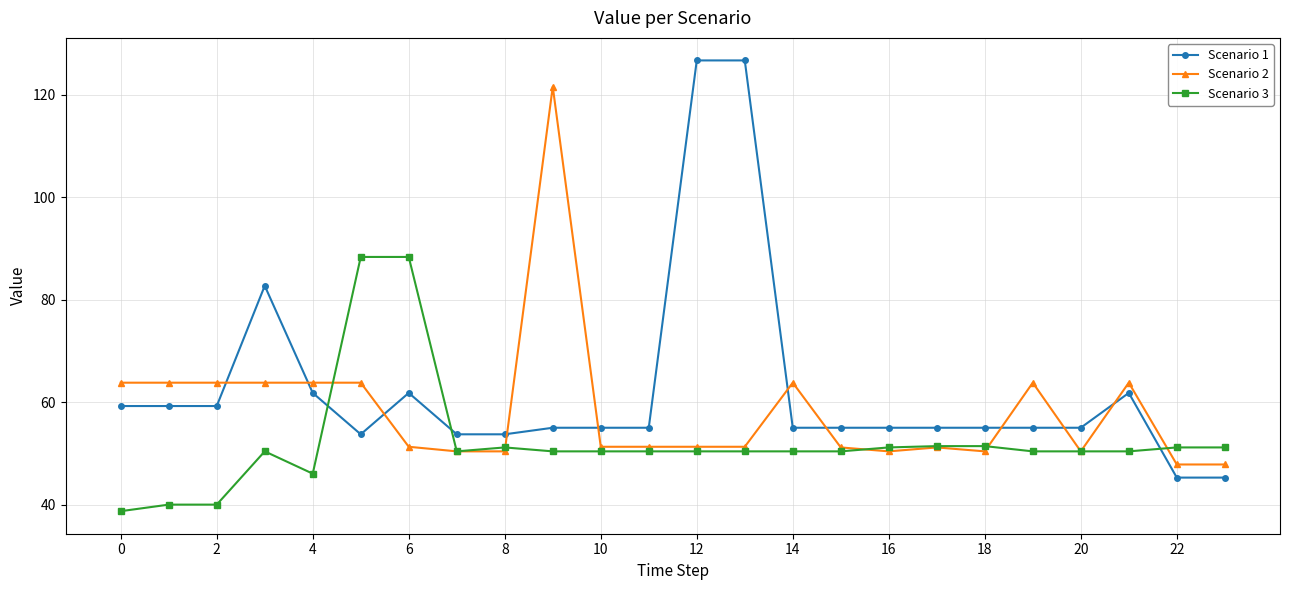

What is the difference between the second highest and second lowest values in the Scenario 1 series?

81.4